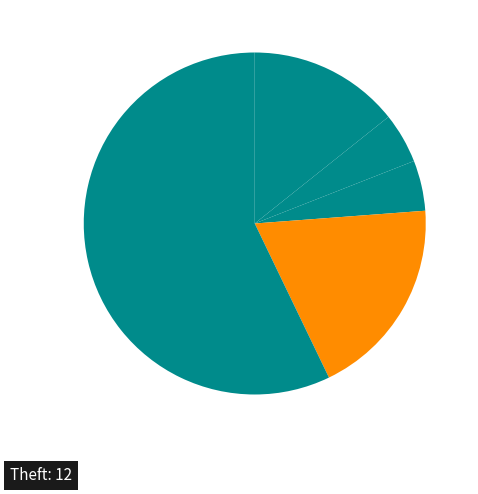

Is there any slice that represents more than half of the pie?

Yes